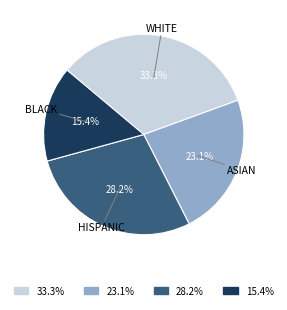

Does 33.3% represent more than half of the total?

No